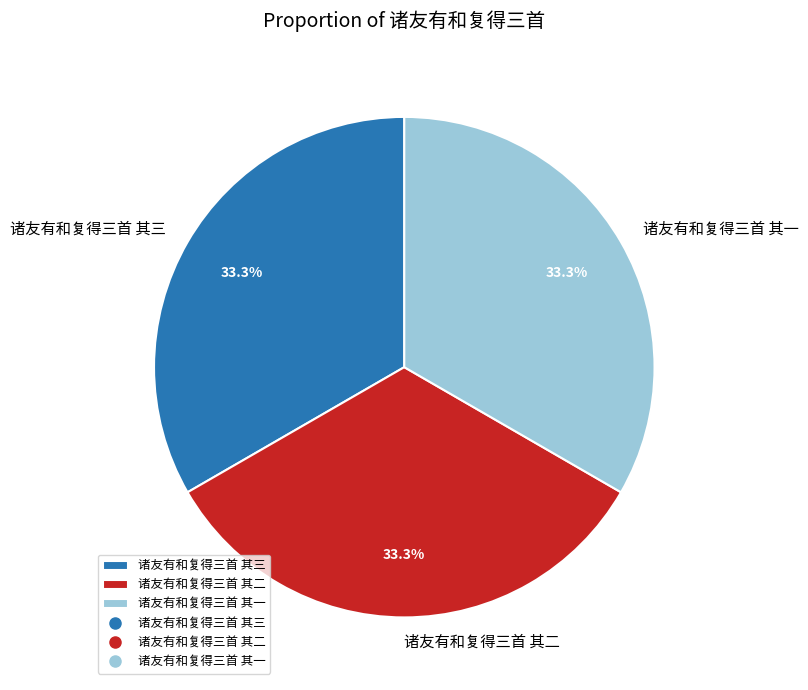

What percentage is the 诸友有和复得三首 其一 slice, to the nearest percent?

33%